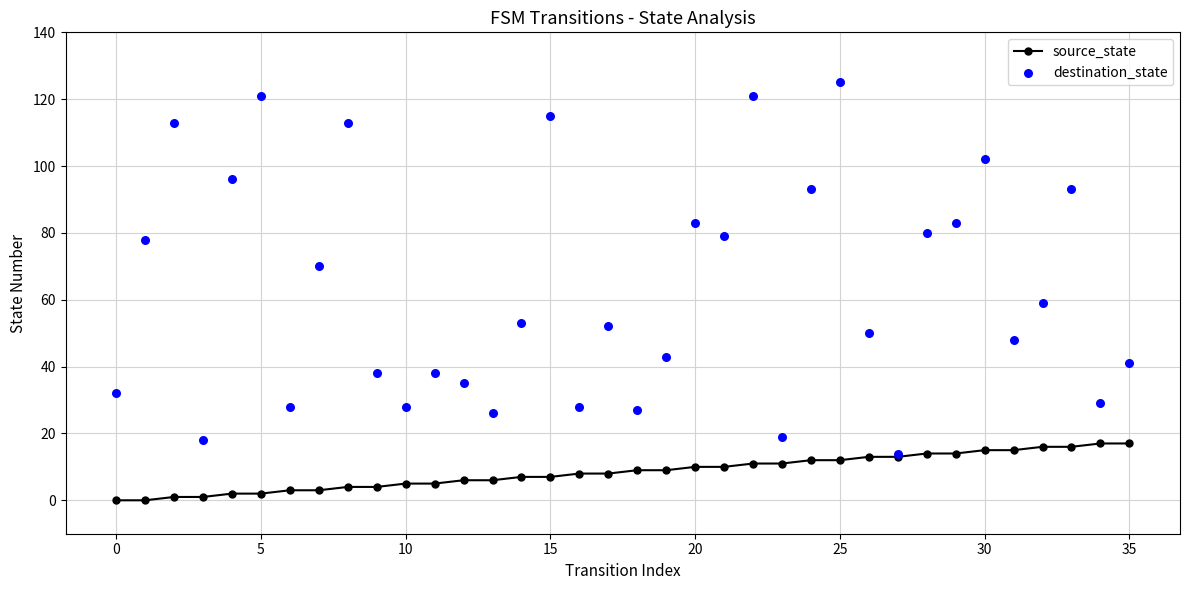

At which category is the sum across all series the highest?

25